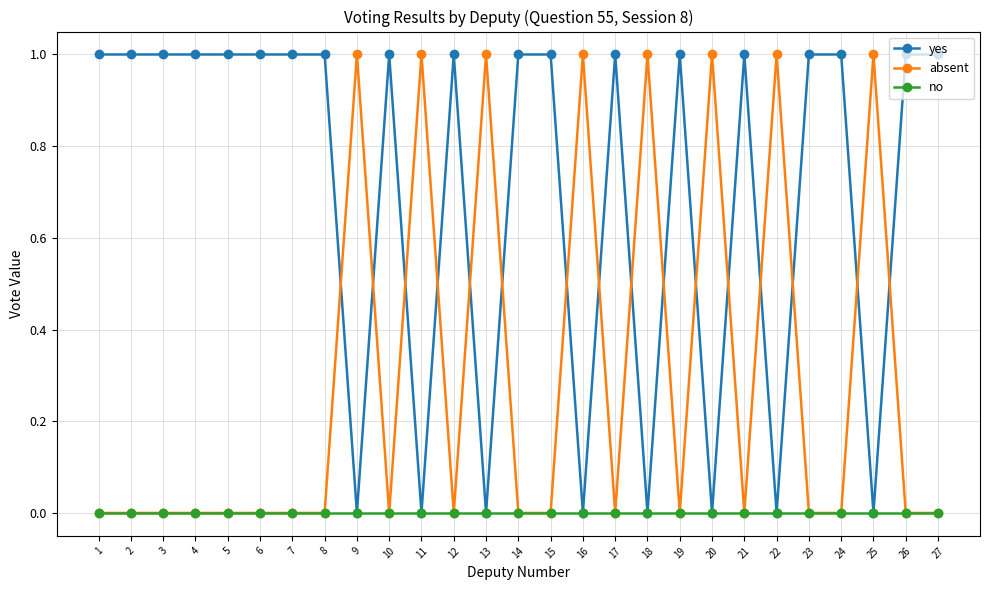

What is the value of the absent point at the 16th from the left?

1